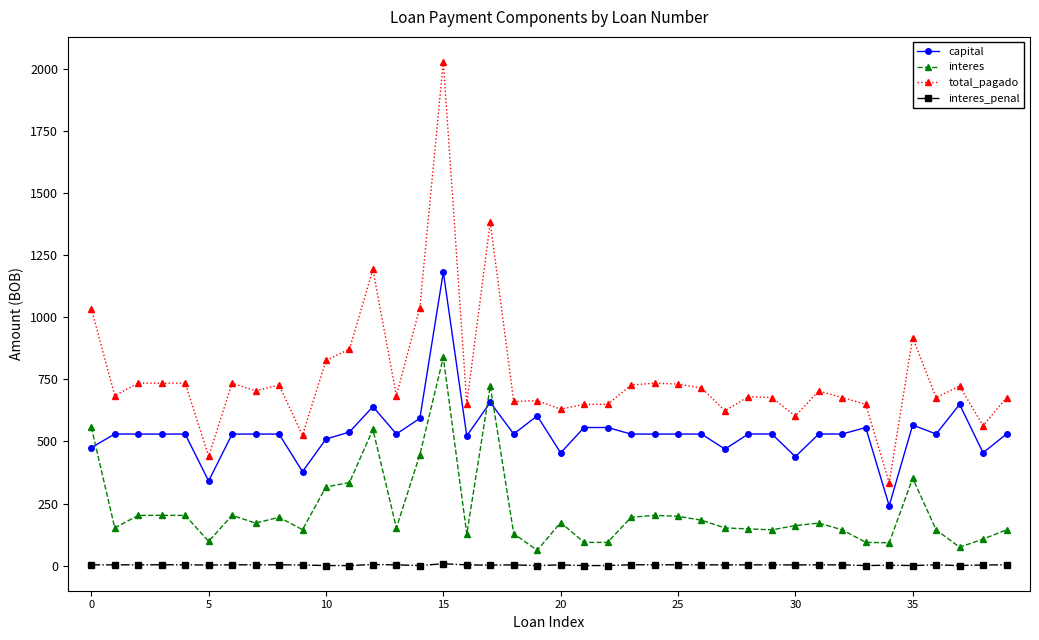

At how many categories does at least one series exceed 775?

8